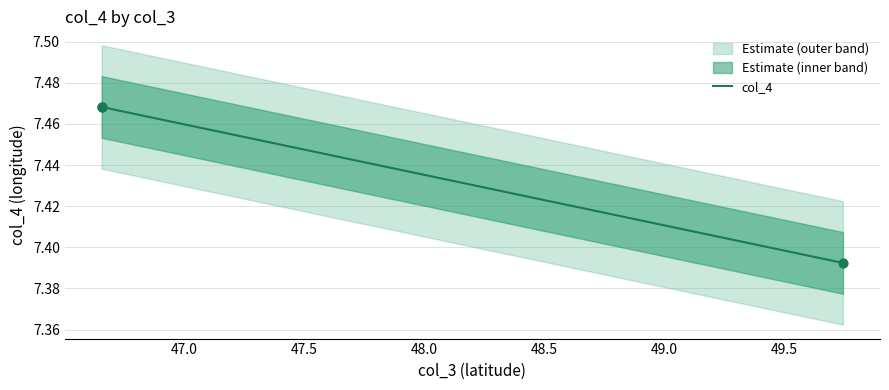

What is the change in value from 46.656775 to 49.744705?

-0.1